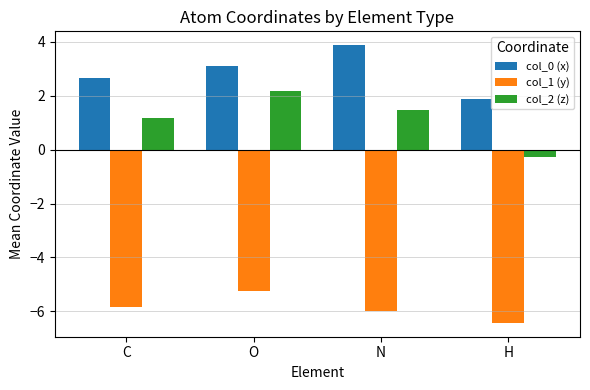

Rank the series by their maximum value, from highest to lowest.

col_0 (x), col_2 (z), col_1 (y)